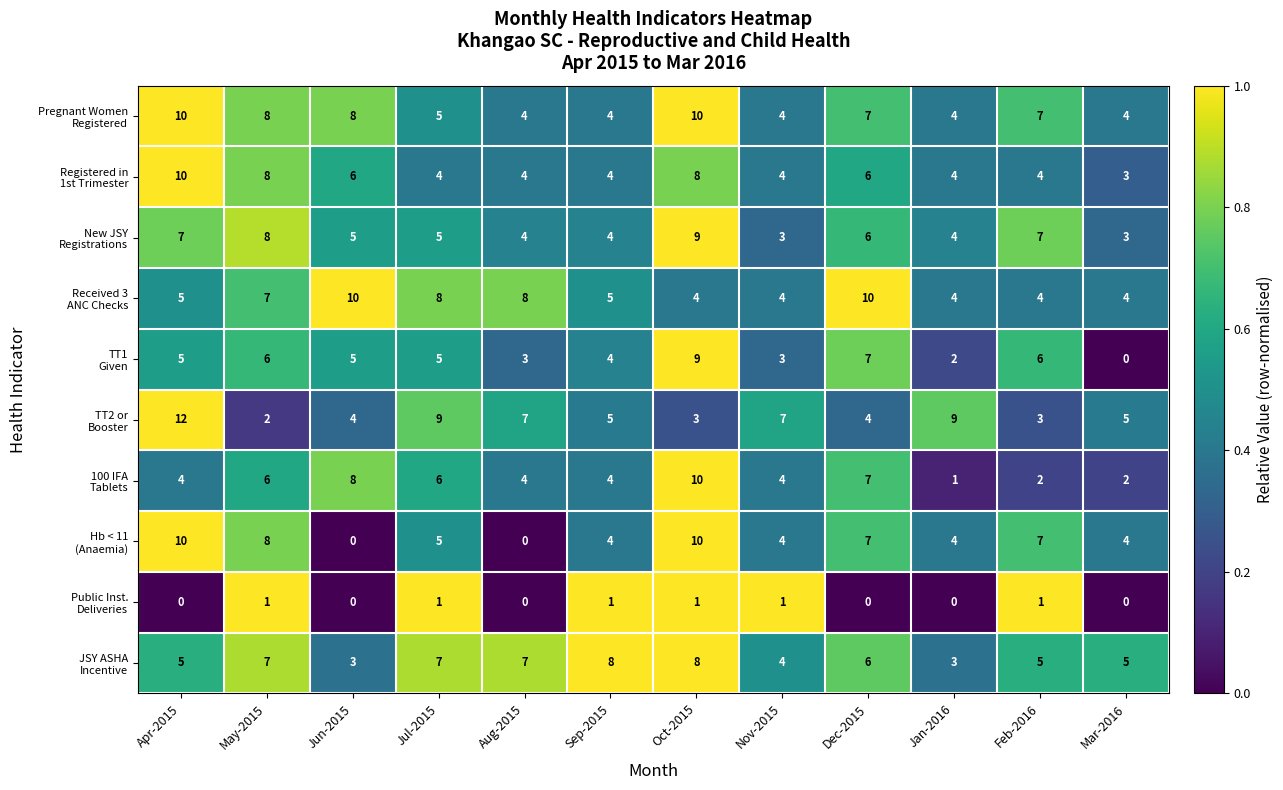

At how many categories does at least one series exceed 4?

12